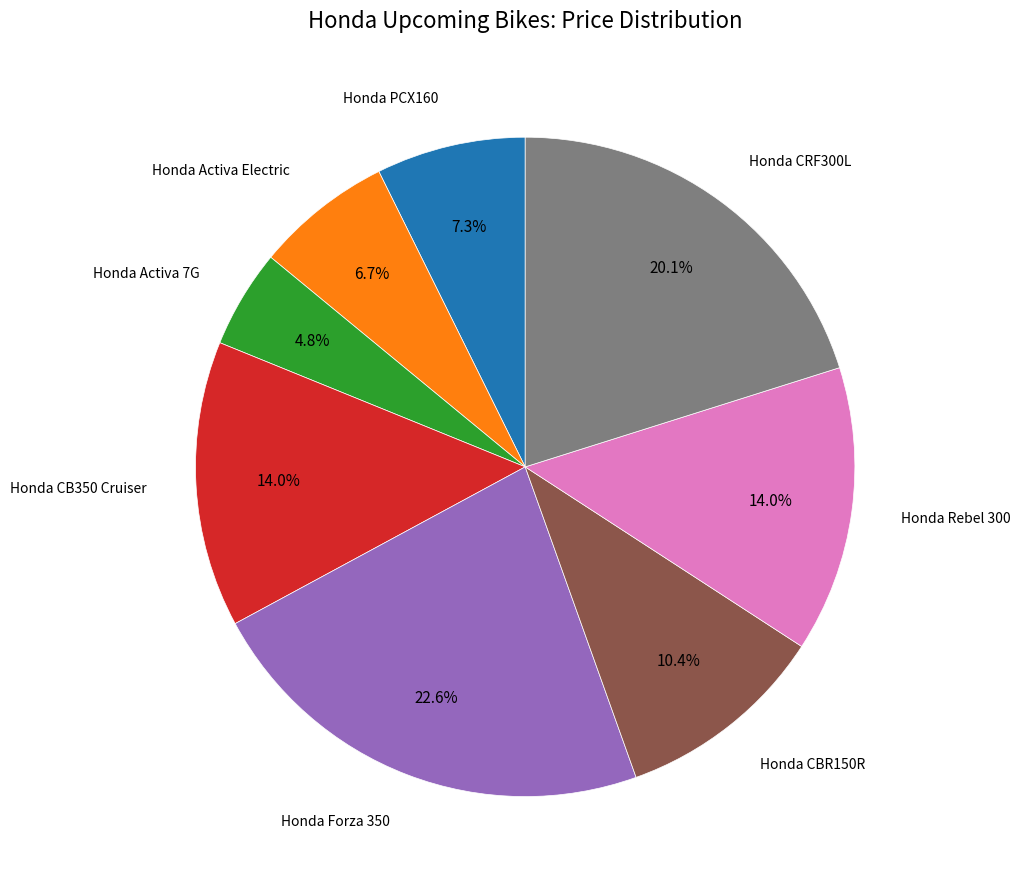

Is there any slice that represents more than half of the pie?

No